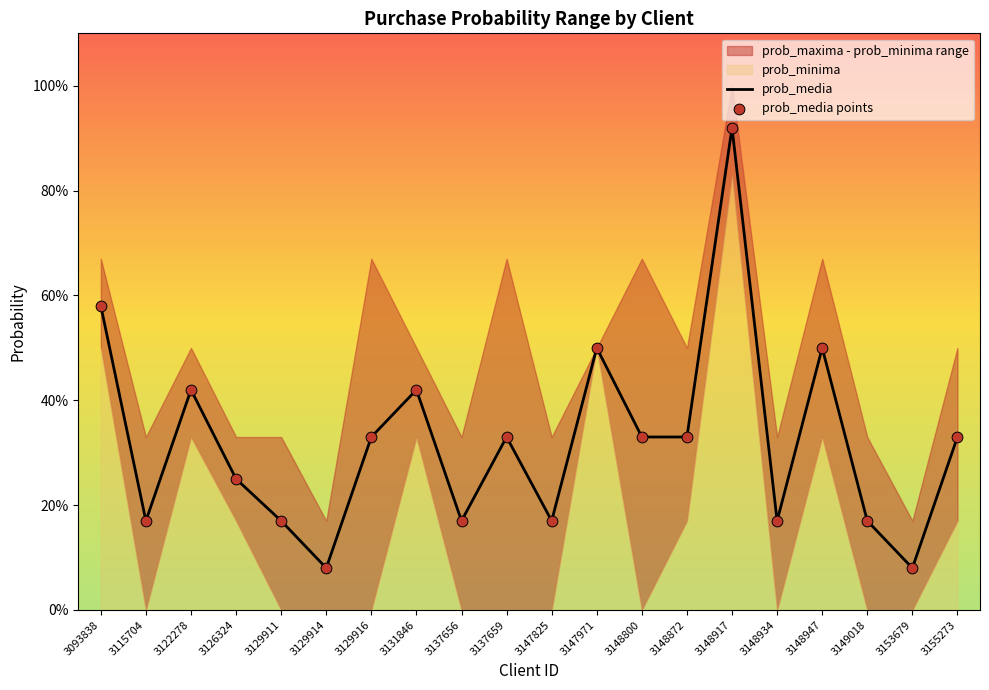

Which series has the widest spread of Y values?

prob_media